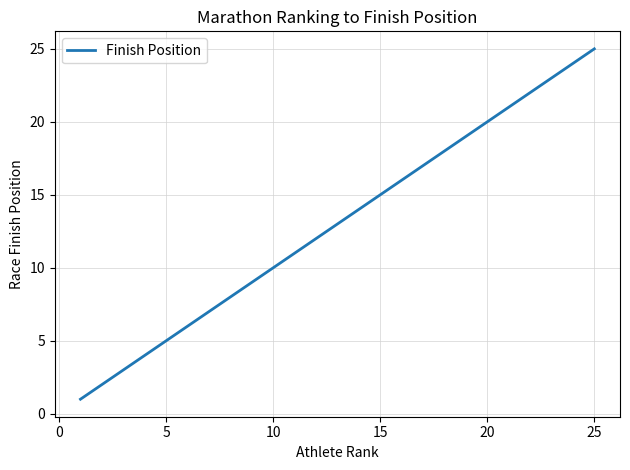

What is the maximum value shown in the chart?

25